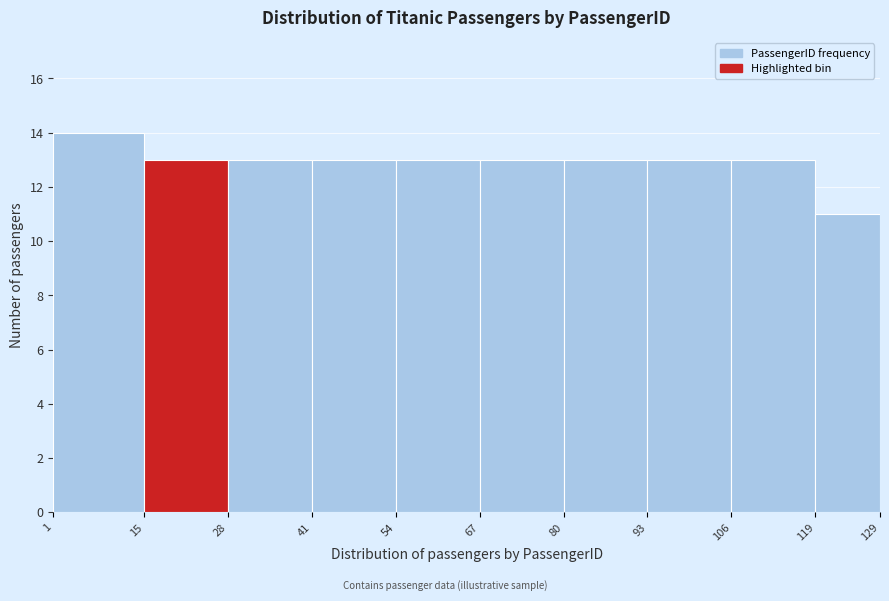

Which range on the x-axis has the tallest bar?

1 to 15